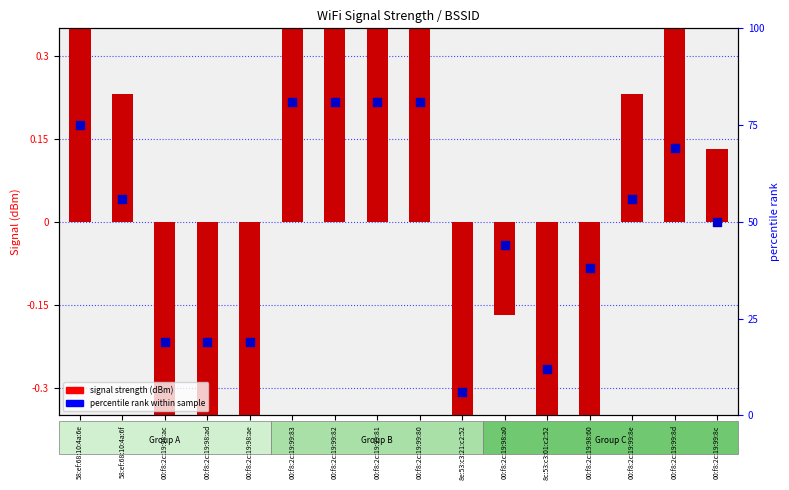

Which series has the largest total across all categories?

percentile rank within sample